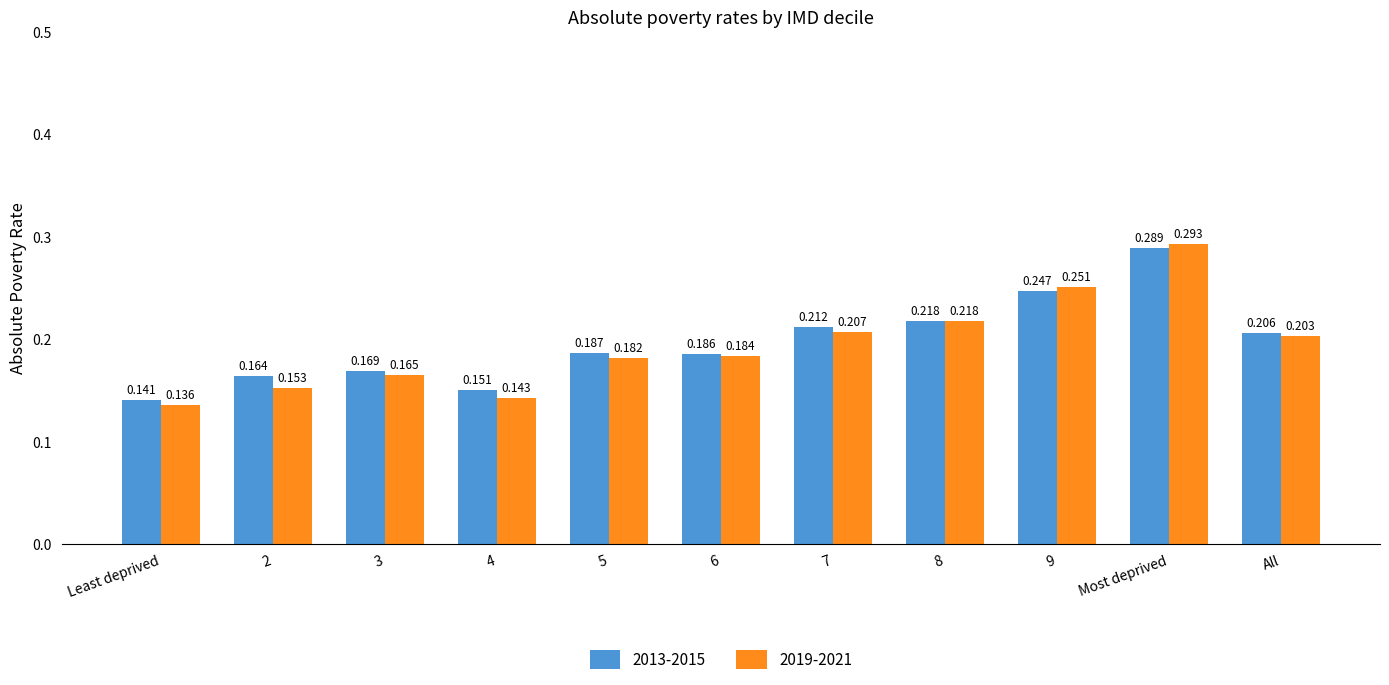

Is the value of 2013-2015 at 5 greater than the value of 2019-2021 at 3?

Yes